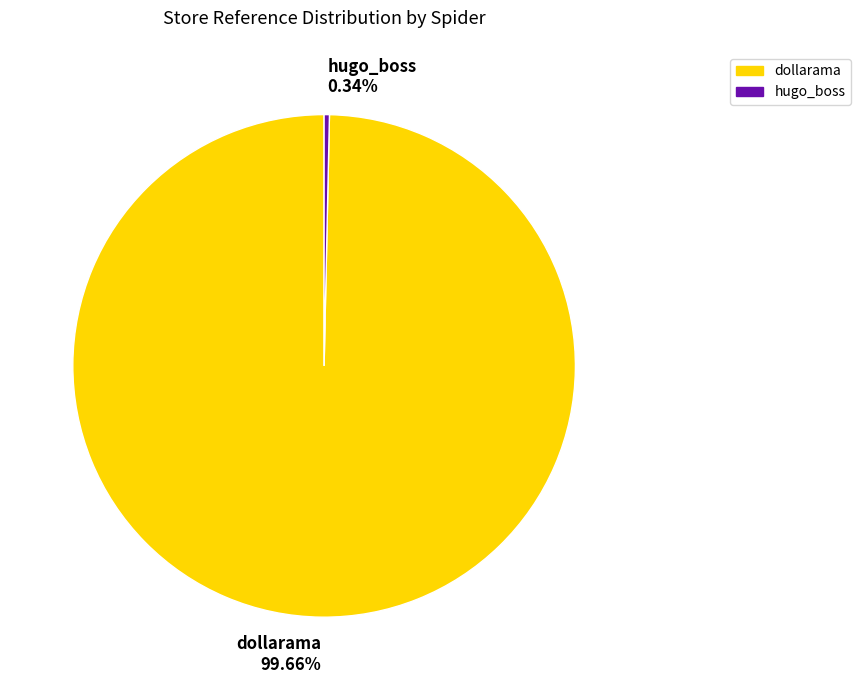

Combined, do hugo_boss and dollarama account for over 50%?

Yes